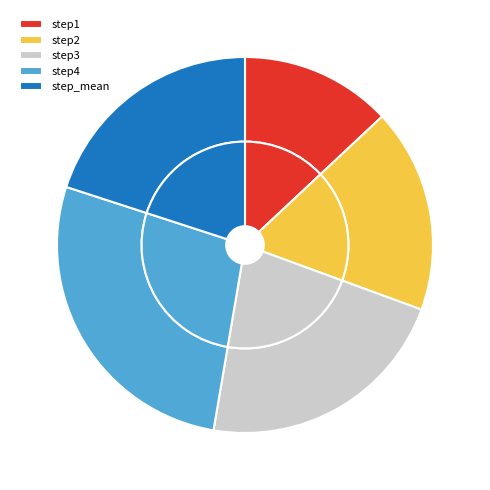

Is the sum of step1 and step_mean greater than half?

No